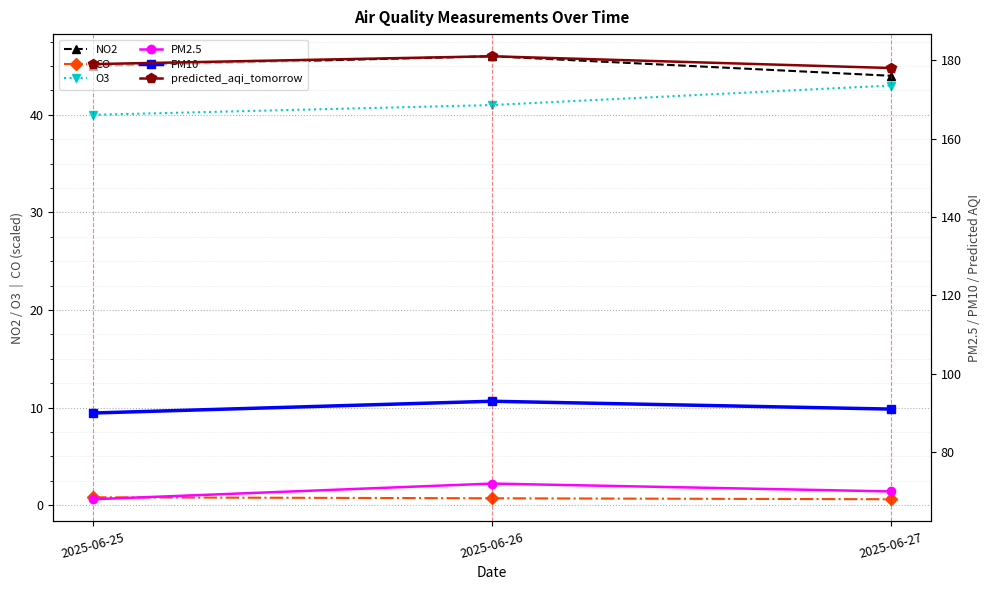

What is the sum of all CO values?

2.1